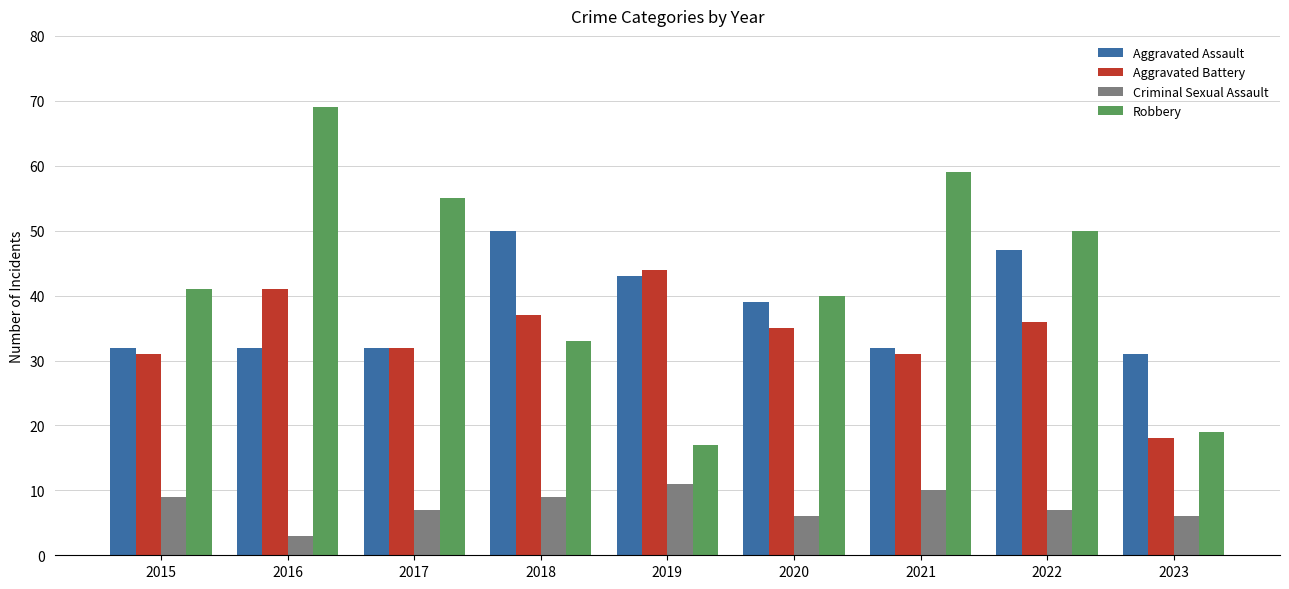

What are all the series names shown in the legend?

Aggravated Assault, Aggravated Battery, Criminal Sexual Assault, Robbery